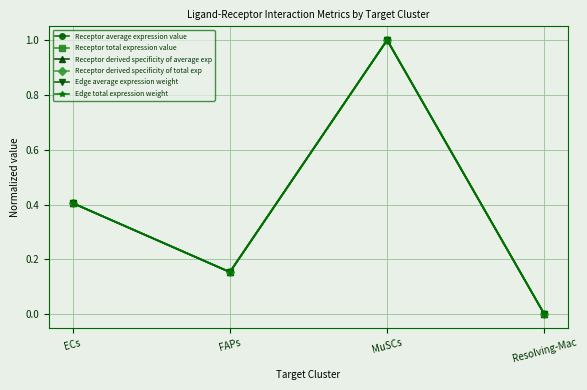

At which category is the sum across all series the highest?

MuSCs